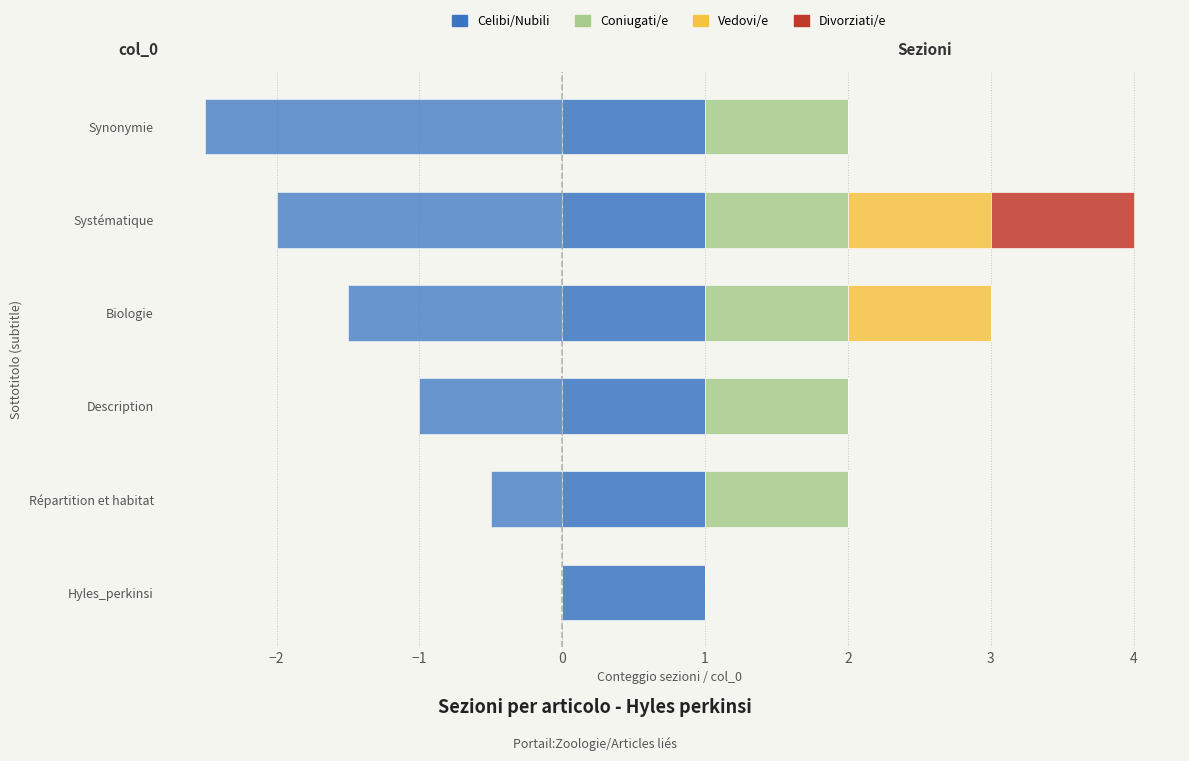

True or false: Vedovi/e has a value of 0.0 at Répartition et habitat.

True